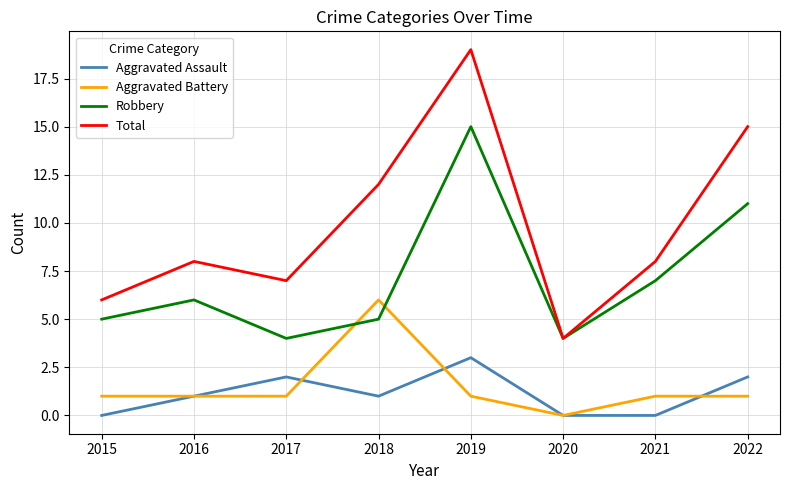

Rank the series by their maximum value, from highest to lowest.

Total, Robbery, Aggravated Battery, Aggravated Assault